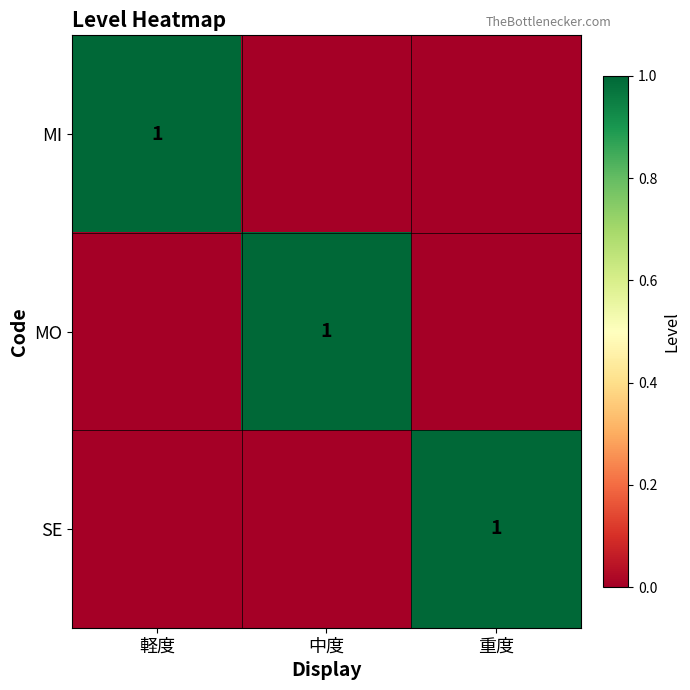

The value of MO at 中度 is 2. True or false?

False